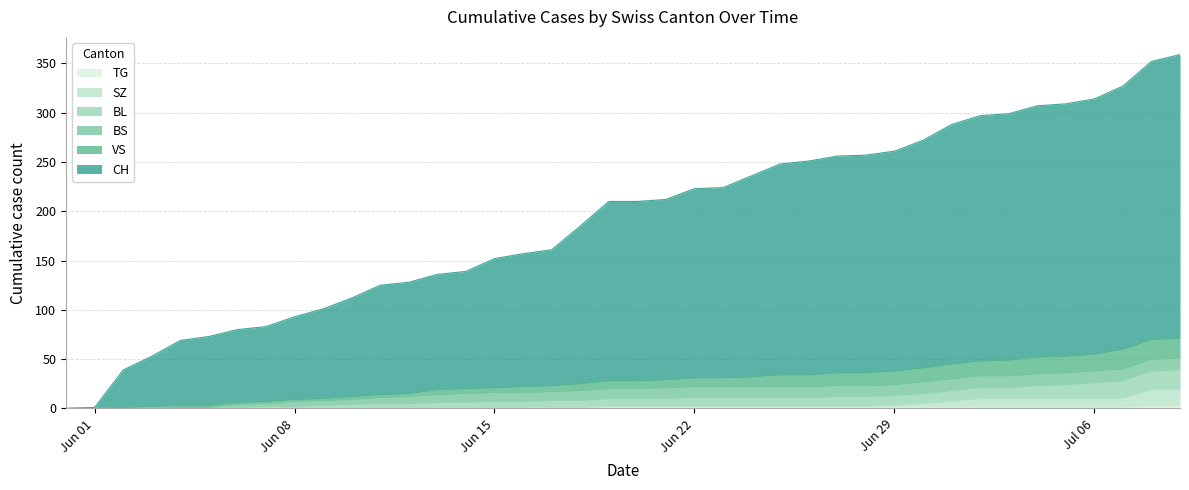

How many data points does each series have?

40